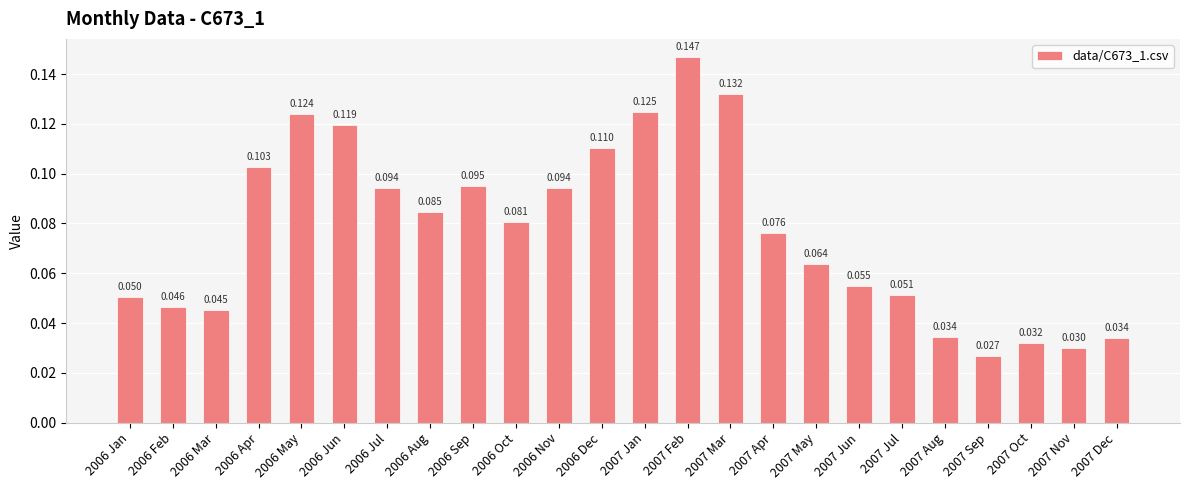

What is the value of the 13th bar from the left?

0.1